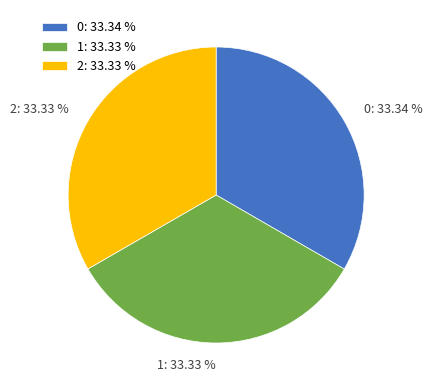

Does any single category account for the majority?

No